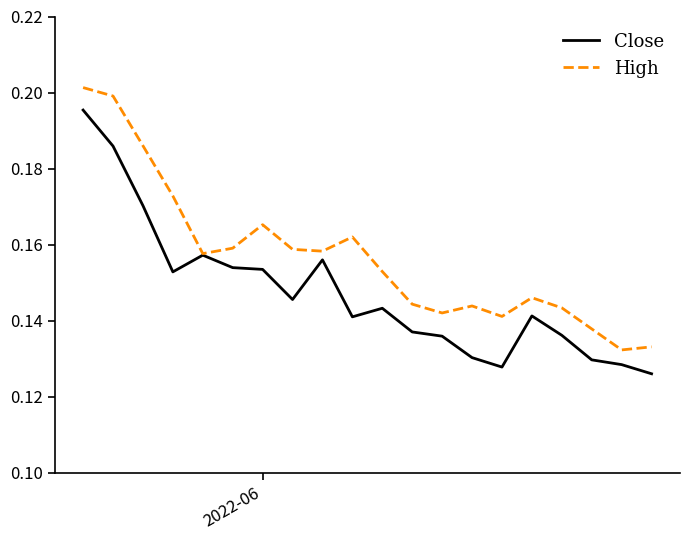

Which series has the largest total across all categories?

High